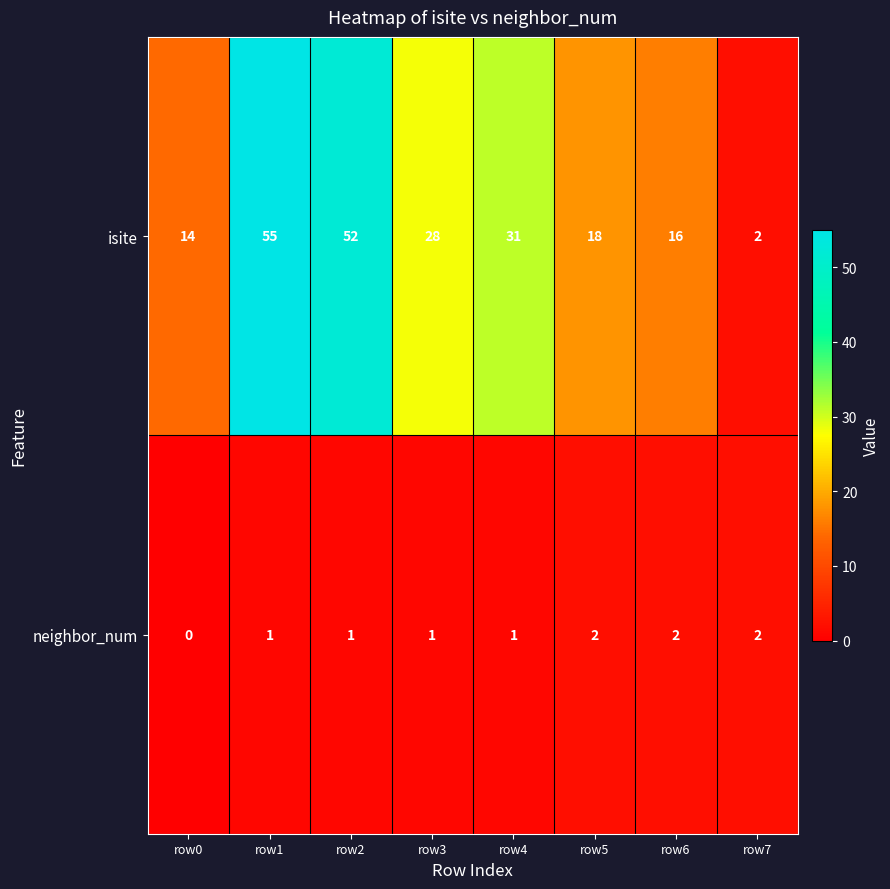

How many neighbor_num values are between 1 and 2?

7